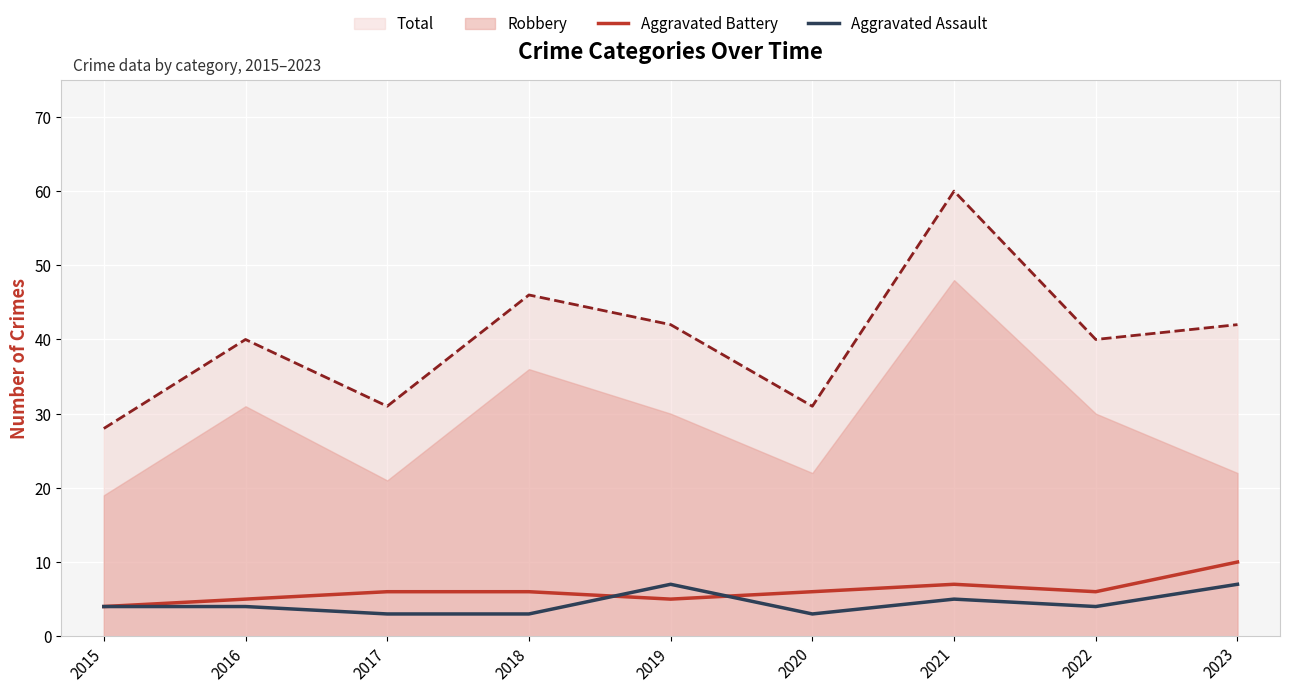

True or false: Aggravated Battery has a value of 3 at 2018.

False